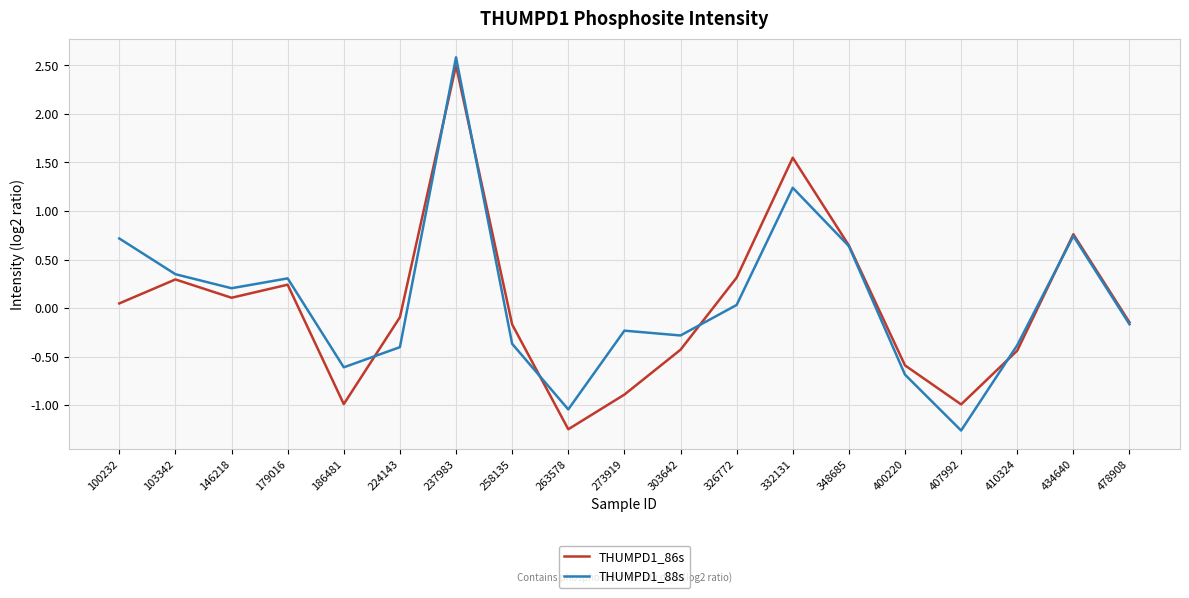

What is the sum of the THUMPD1_86s values at 407992 and 186481?

-2.0